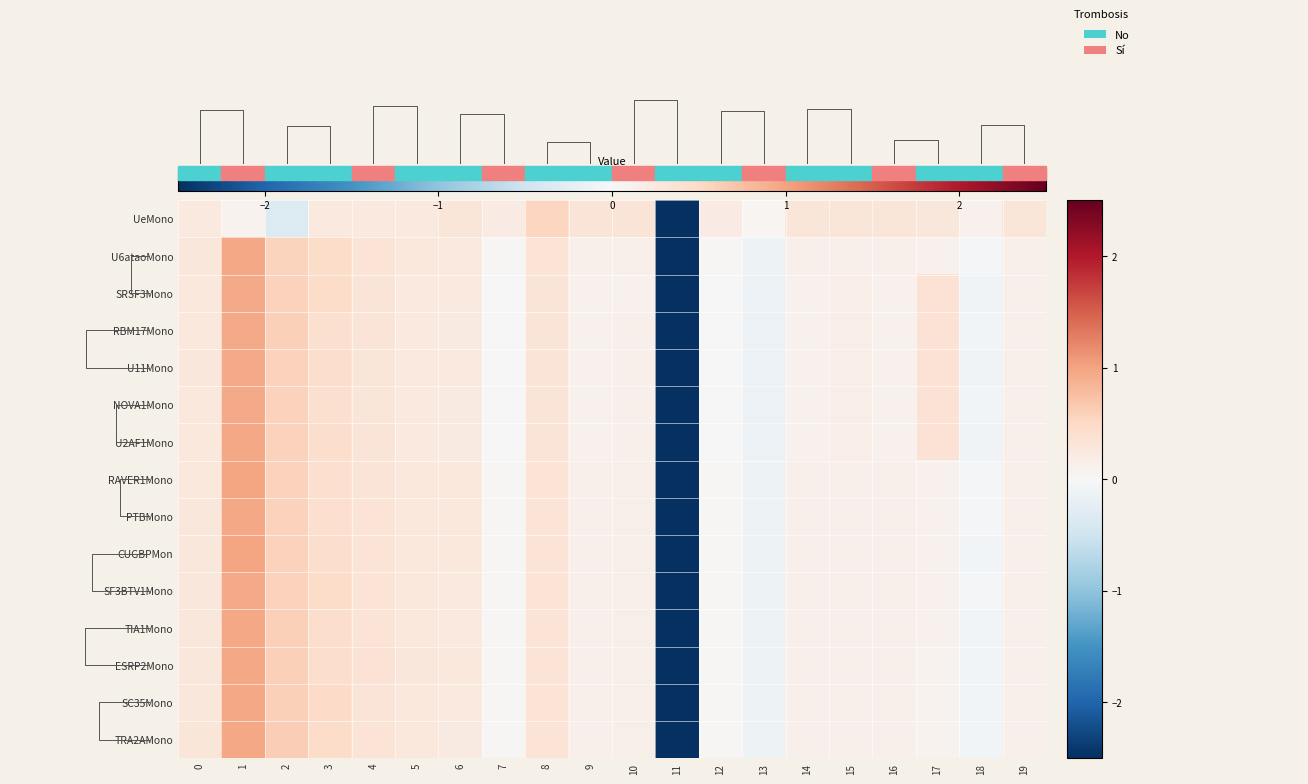

True or false: row_1 has a value of -0.2 at 13.

False